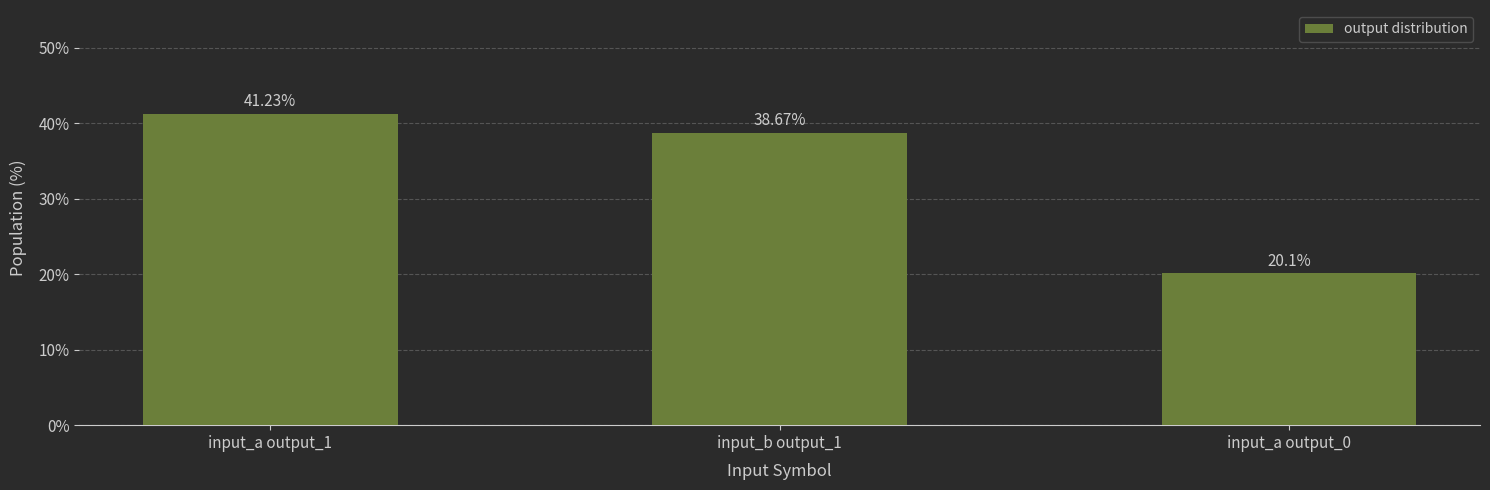

What is the label of the 3rd bar from the left?

input_a output_0